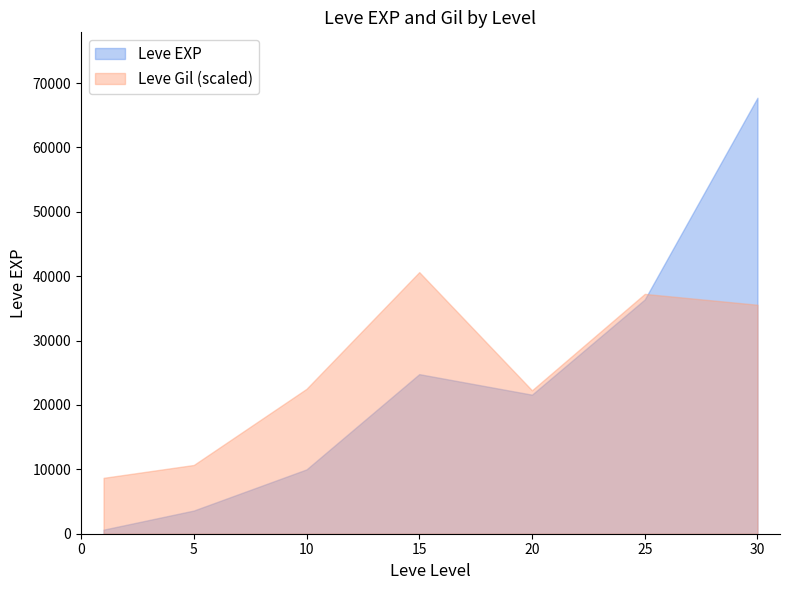

Between 20 and 1, which is larger?

20